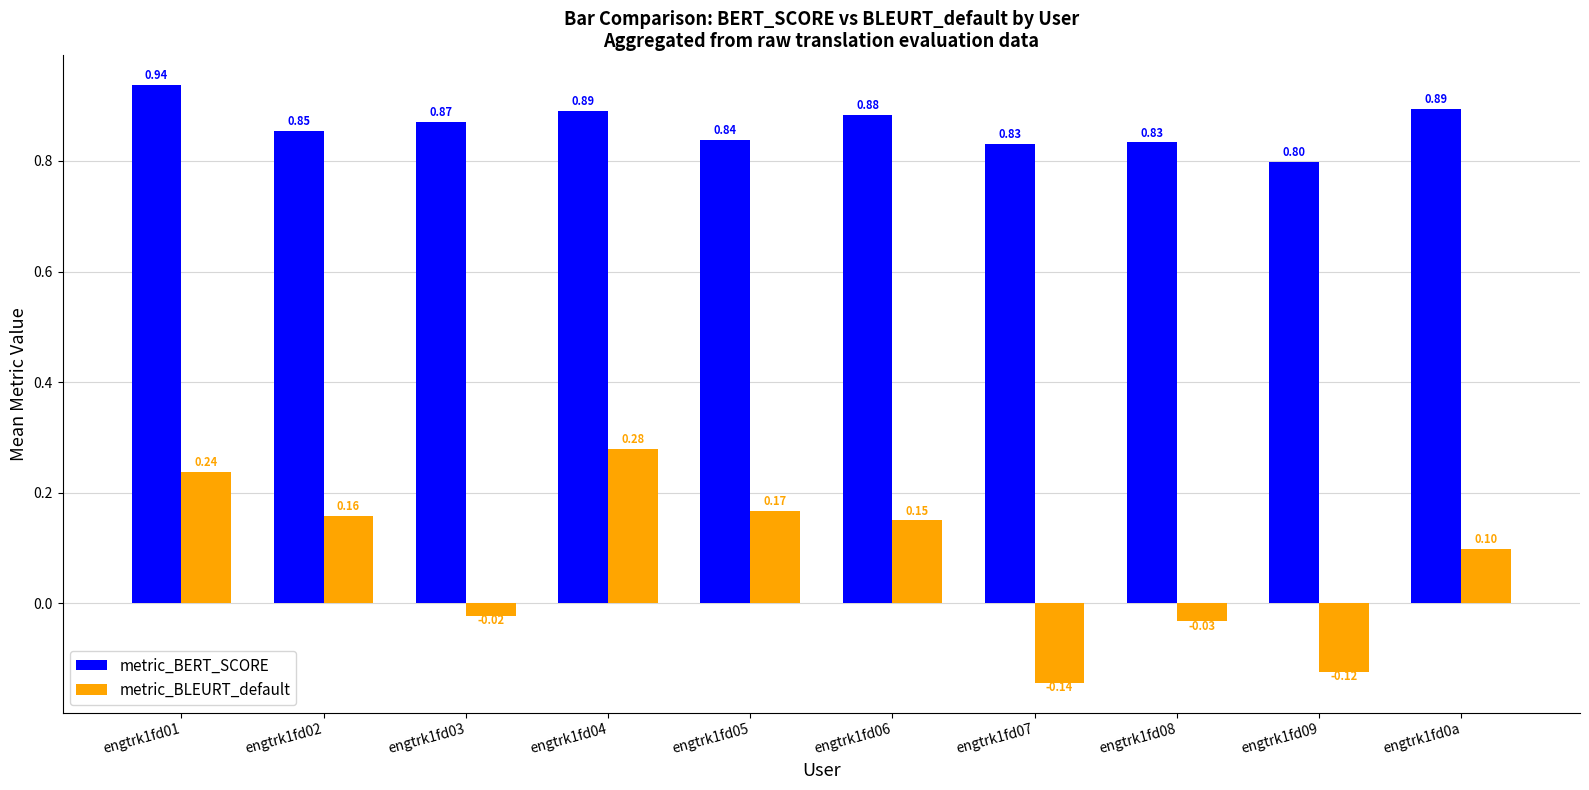

What is the difference between the highest and lowest values at engtrk1fd06?

0.7